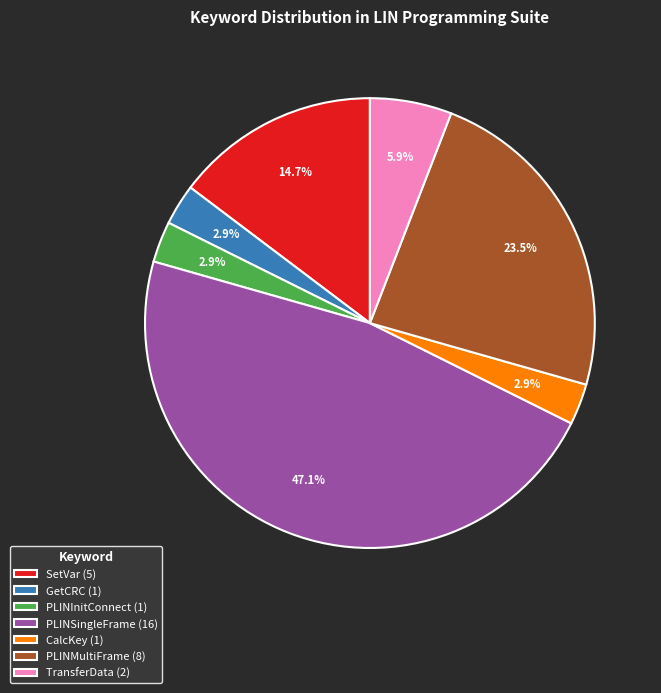

What is the ratio of the value at TransferData (2) to the value at GetCRC (1)?

2.0